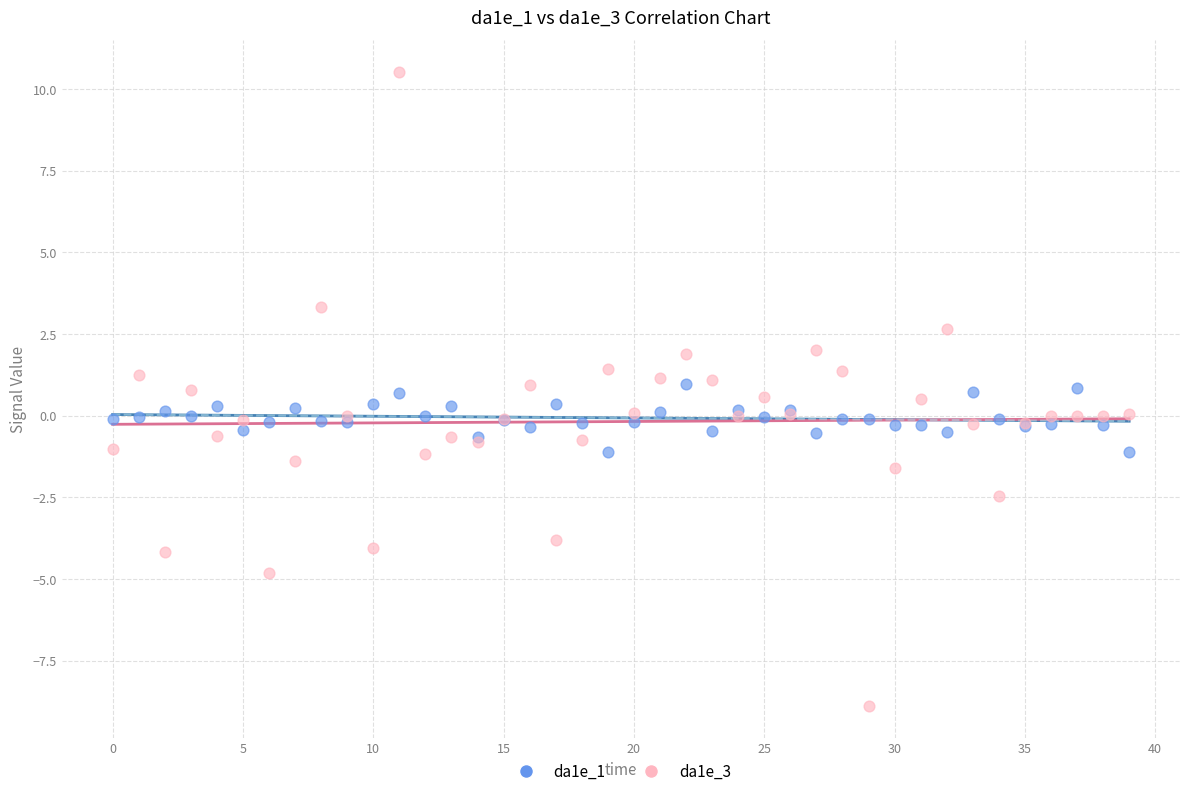

Which series reaches the maximum Y coordinate?

da1e_3